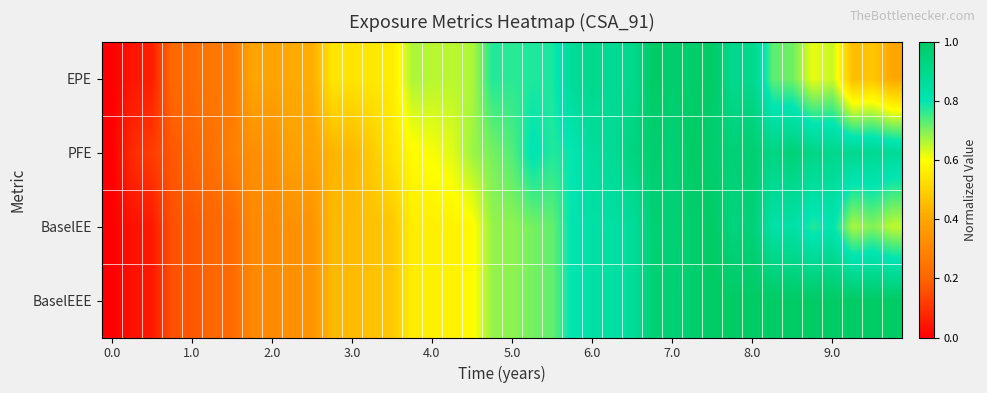

Reading left to right, transcribe all the data shown in this chart.

EPE: 0.0	0.0	0.1	0.2	0.2	0.3	0.3	0.4	0.4	0.4	0.4	0.5	0.5	0.6	0.6	0.7	0.7	0.7	0.7	0.8	0.8	0.8	0.8	0.9	0.9	0.9	0.9	1.0	1.0	1.0	1.0	0.9	0.9	0.7	0.7	0.6	0.6	0.5	0.5	0.4
PFE: 0.0	0.1	0.1	0.2	0.2	0.2	0.3	0.3	0.3	0.4	0.4	0.4	0.4	0.5	0.5	0.6	0.6	0.6	0.7	0.7	0.7	0.8	0.8	0.8	0.9	0.9	0.9	1.0	1.0	1.0	1.0	1.0	1.0	0.9	0.9	0.9	0.9	0.9	0.9	0.9
BaselEE: 0.0	0.0	0.0	0.2	0.2	0.2	0.2	0.3	0.3	0.3	0.3	0.4	0.4	0.5	0.5	0.6	0.6	0.6	0.6	0.7	0.7	0.7	0.7	0.8	0.8	0.8	0.9	1.0	1.0	1.0	1.0	0.9	1.0	0.8	0.8	0.8	0.8	0.7	0.7	0.6
BaselEEE: 0.0	0.0	0.0	0.2	0.2	0.2	0.2	0.3	0.3	0.3	0.3	0.4	0.4	0.5	0.5	0.6	0.6	0.6	0.6	0.7	0.7	0.7	0.7	0.8	0.8	0.8	0.9	1.0	1.0	1.0	1.0	1.0	1.0	1.0	1.0	1.0	1.0	1.0	1.0	1.0